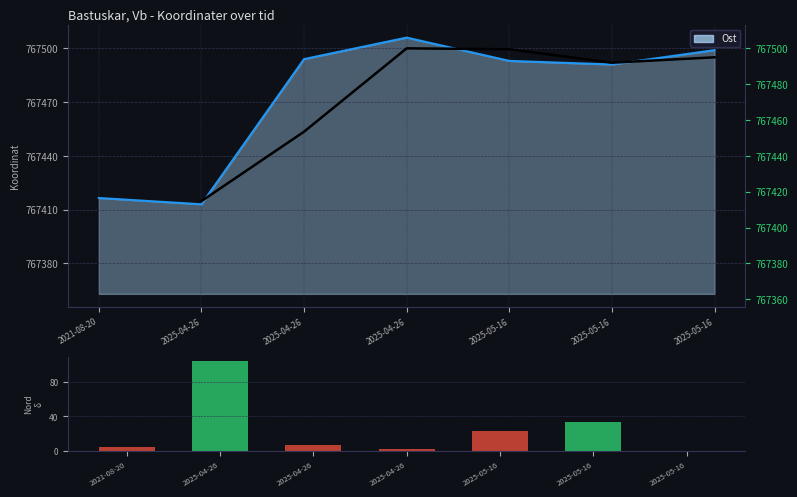

The Ost series shows 767493.0 at 2025-05-16. True or false?

True